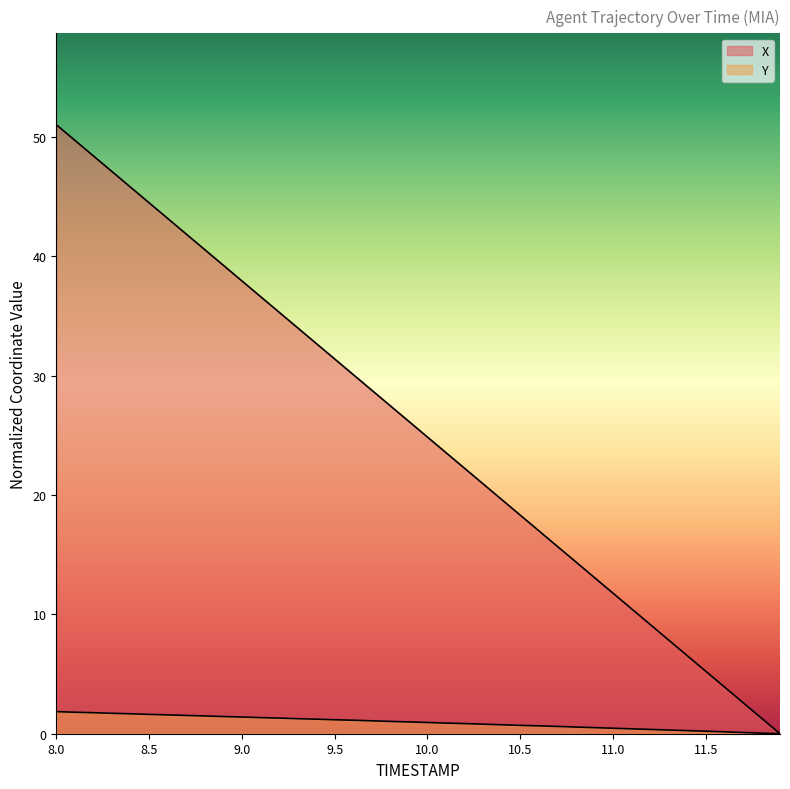

Between 9.5 and 11.5, which is larger?

9.5